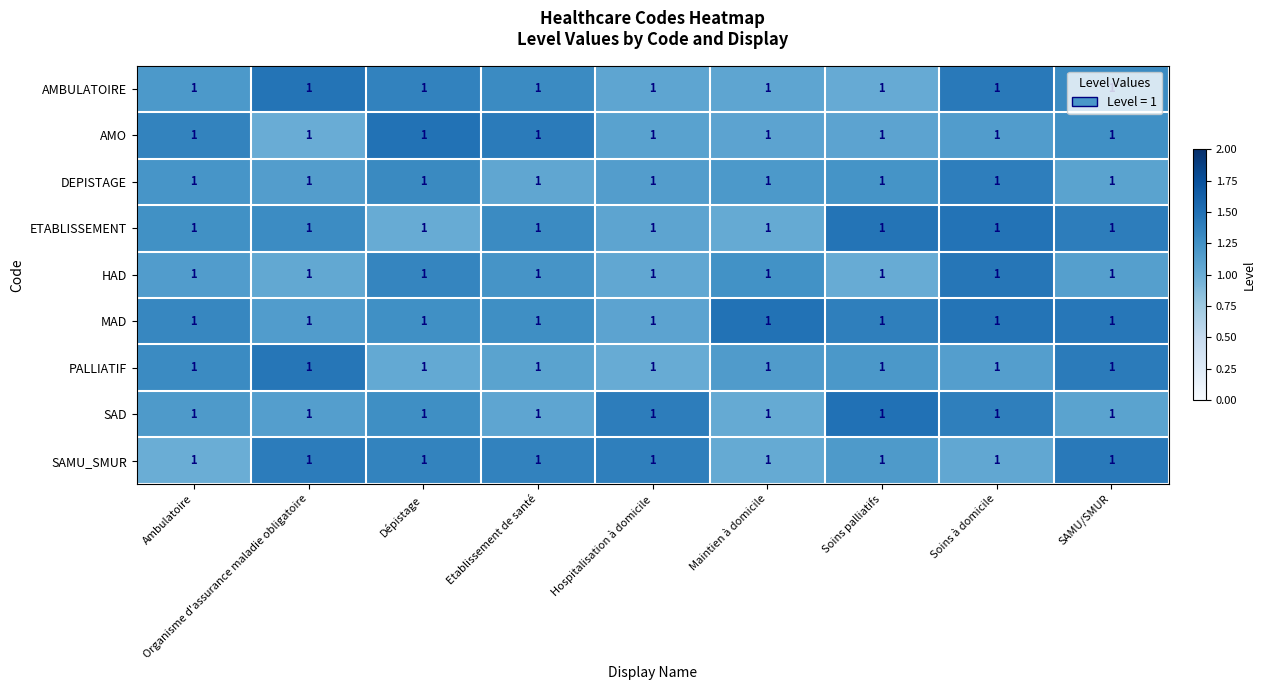

List the labels in order of DEPISTAGE value, largest first.

Soins à domicile, Dépistage, Soins palliatifs, Ambulatoire, Maintien à domicile, Hospitalisation à domicile, Organisme d'assurance maladie obligatoire, SAMU/SMUR, Etablissement de santé